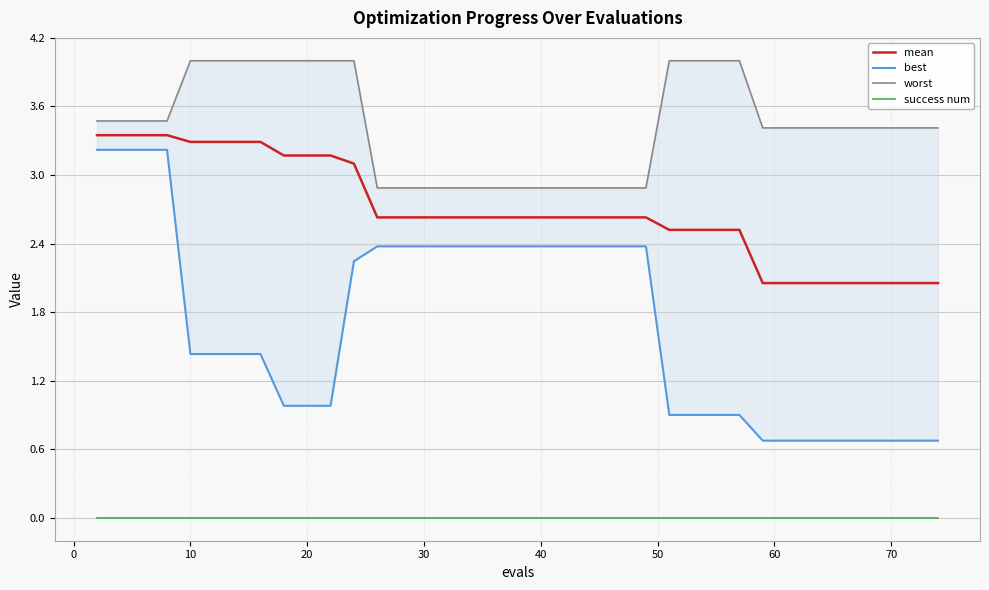

How many data points does each series have?

40